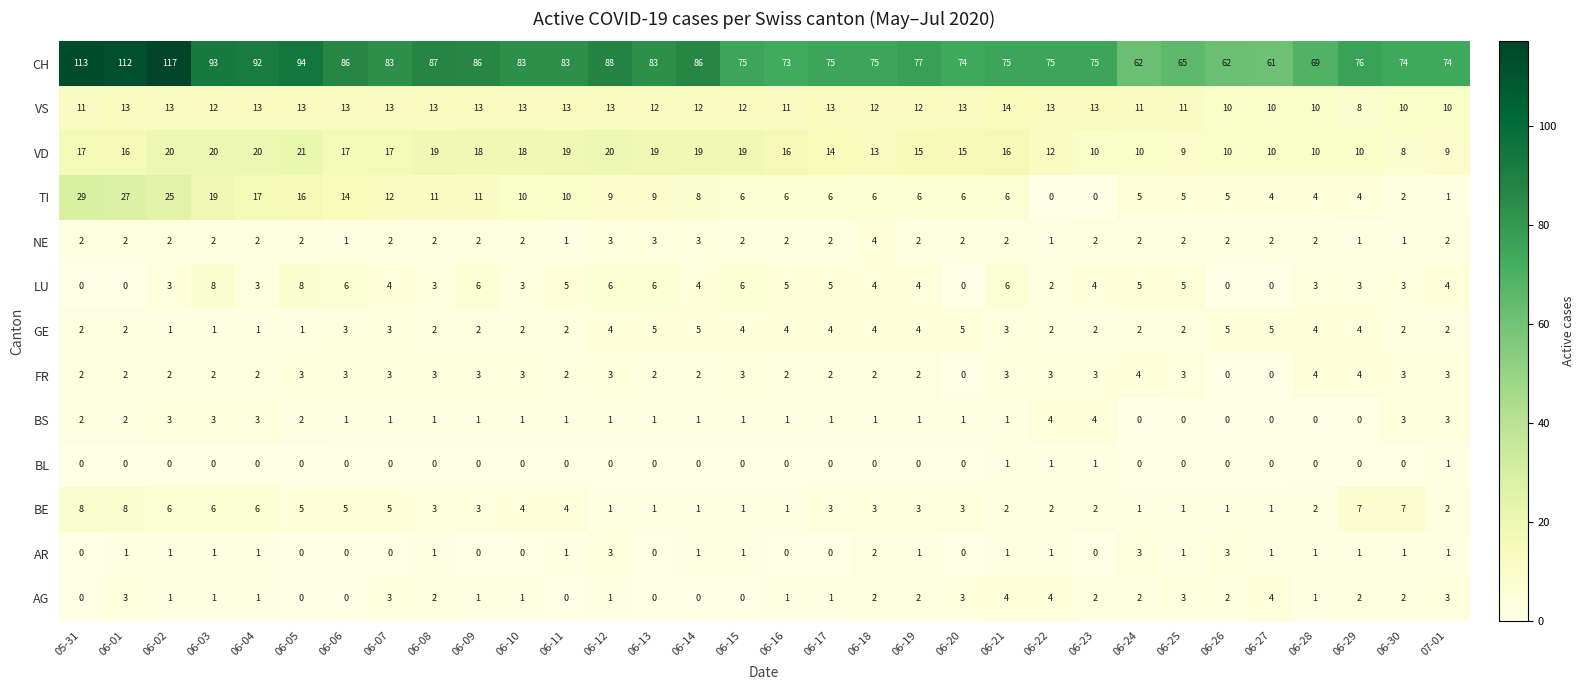

Which series changed the most between 06-18 and 06-24?

CH